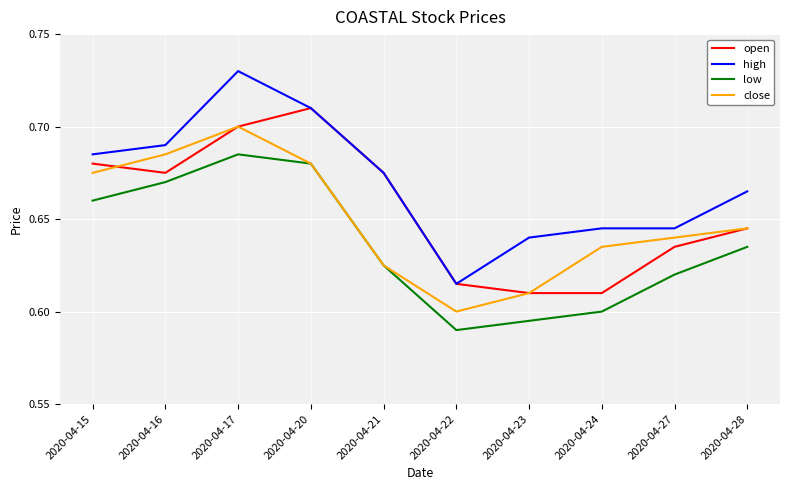

Is it true that high equals 1.1 at 2020-04-27?

False